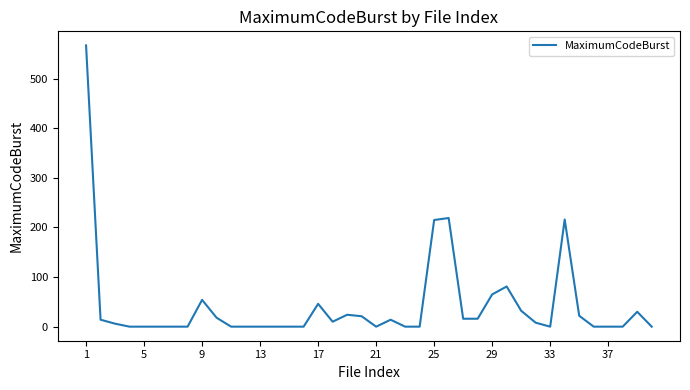

What is the maximum value shown in the chart?

567